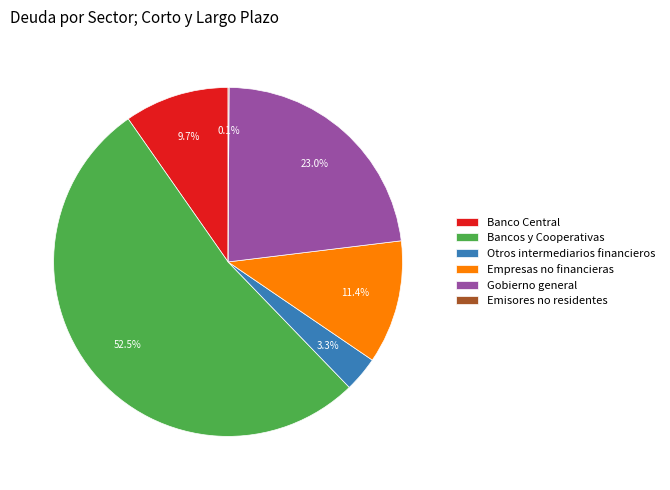

To the nearest percent, what is the difference between the largest and smallest slice percentages?

52%